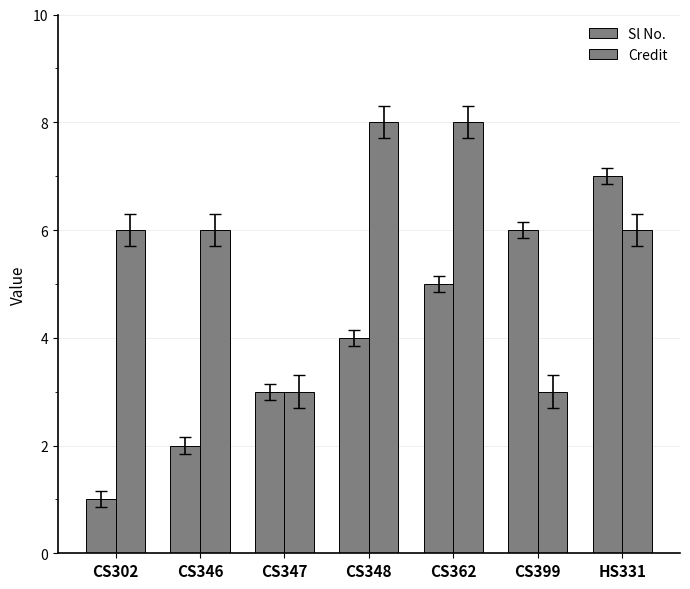

The Credit series shows 3 at CS302. True or false?

False